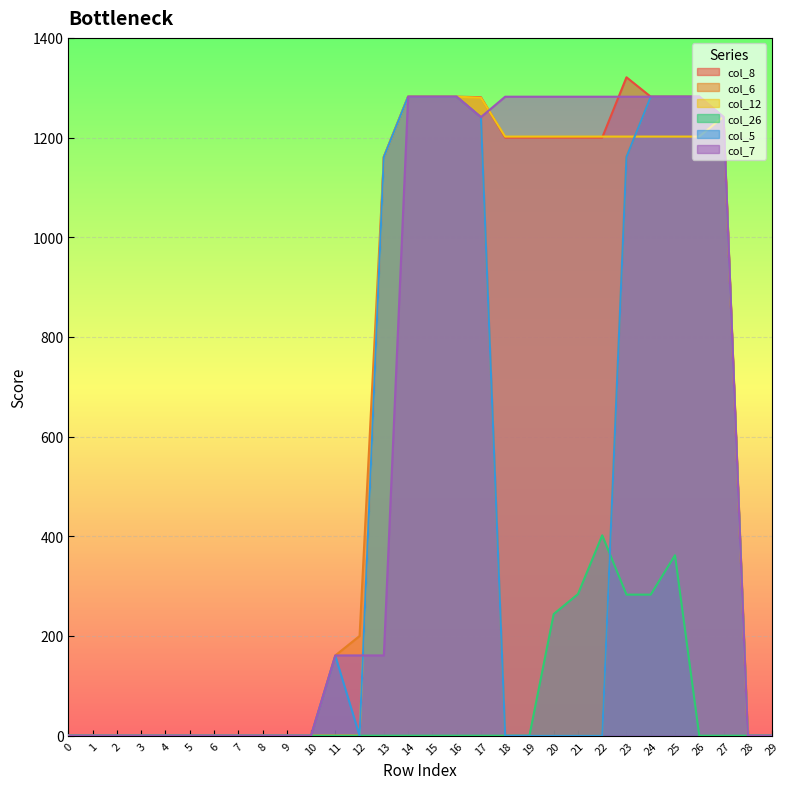

Is the value of col_6 at 14 greater than the value of col_7 at 25?

No